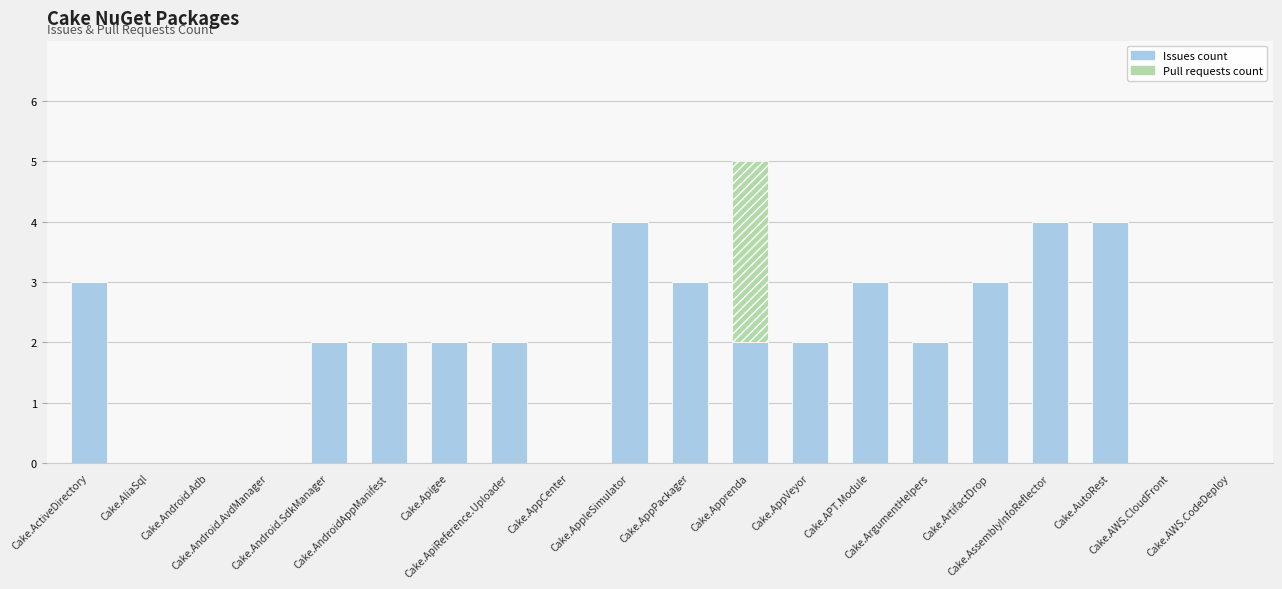

What is the maximum value for Issues count?

4